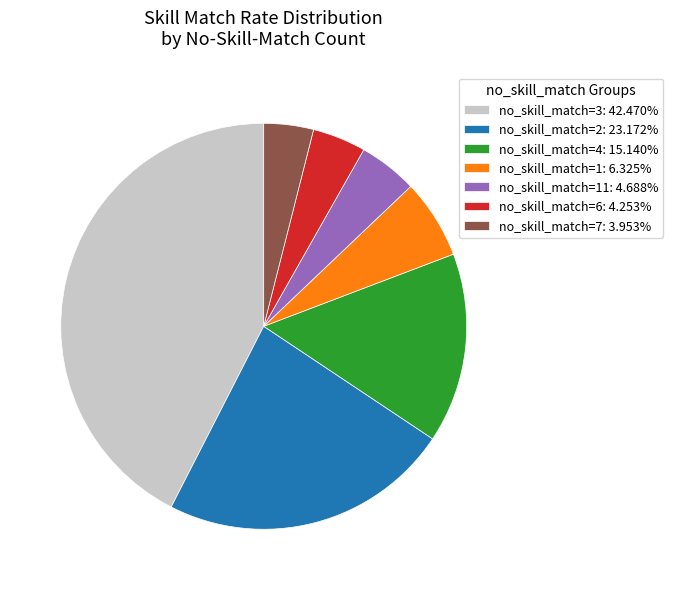

Approximately how many times larger is the value at no_skill_match=3: 42.470% compared to no_skill_match=2: 23.172%?

1.8